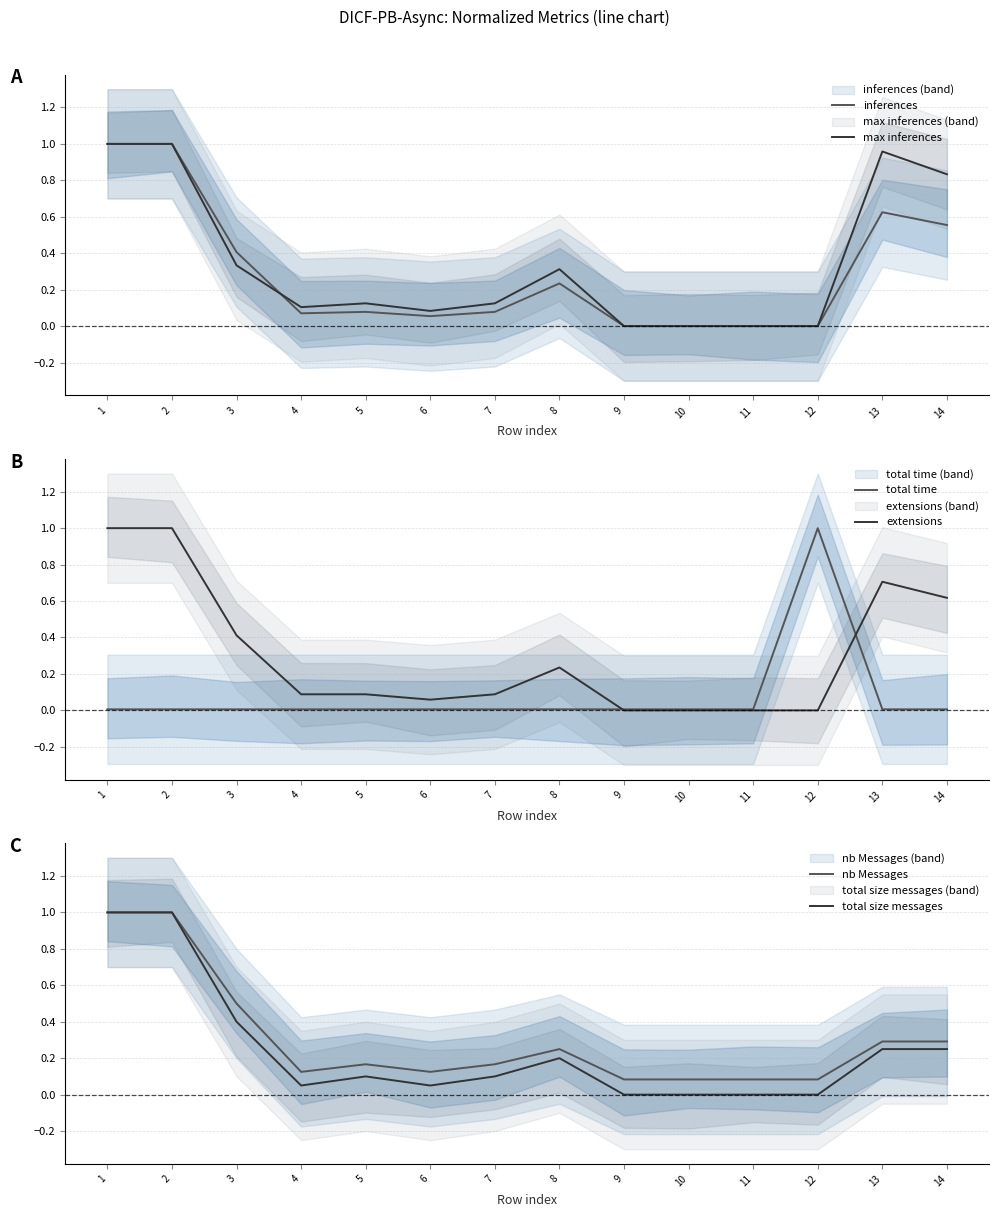

How many interior local valleys does the extensions series have?

1